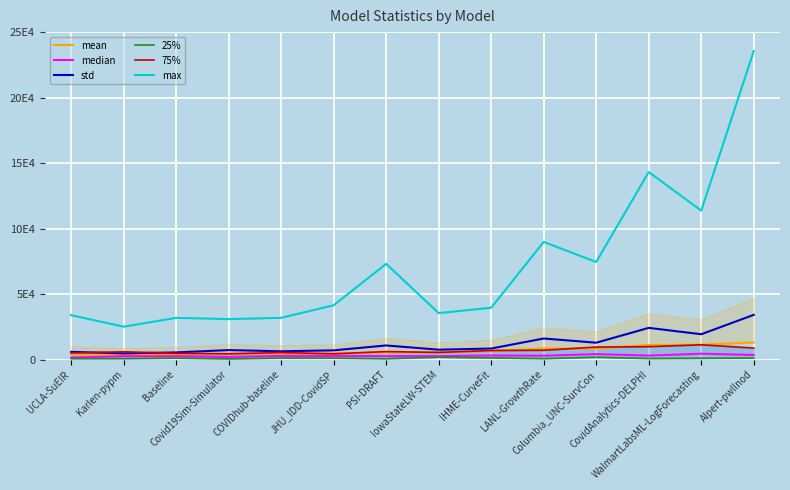

What is the difference between the std values at Karlen-pypm and Baseline?

73.6